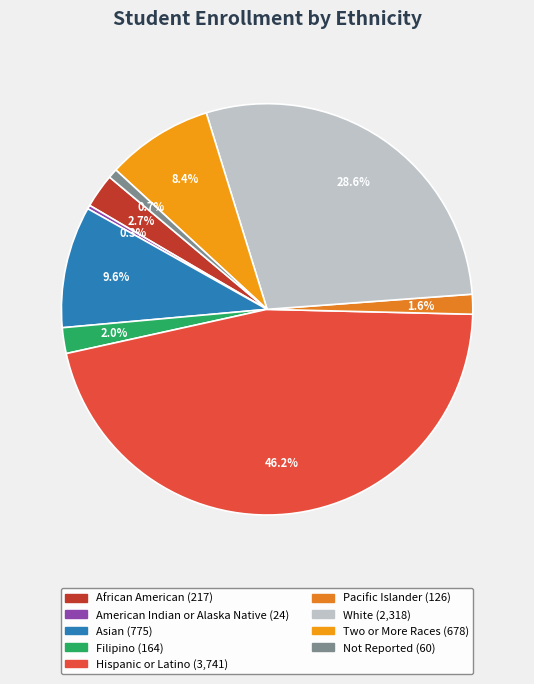

To the nearest percent, what percentage of the pie is Pacific Islander?

2%